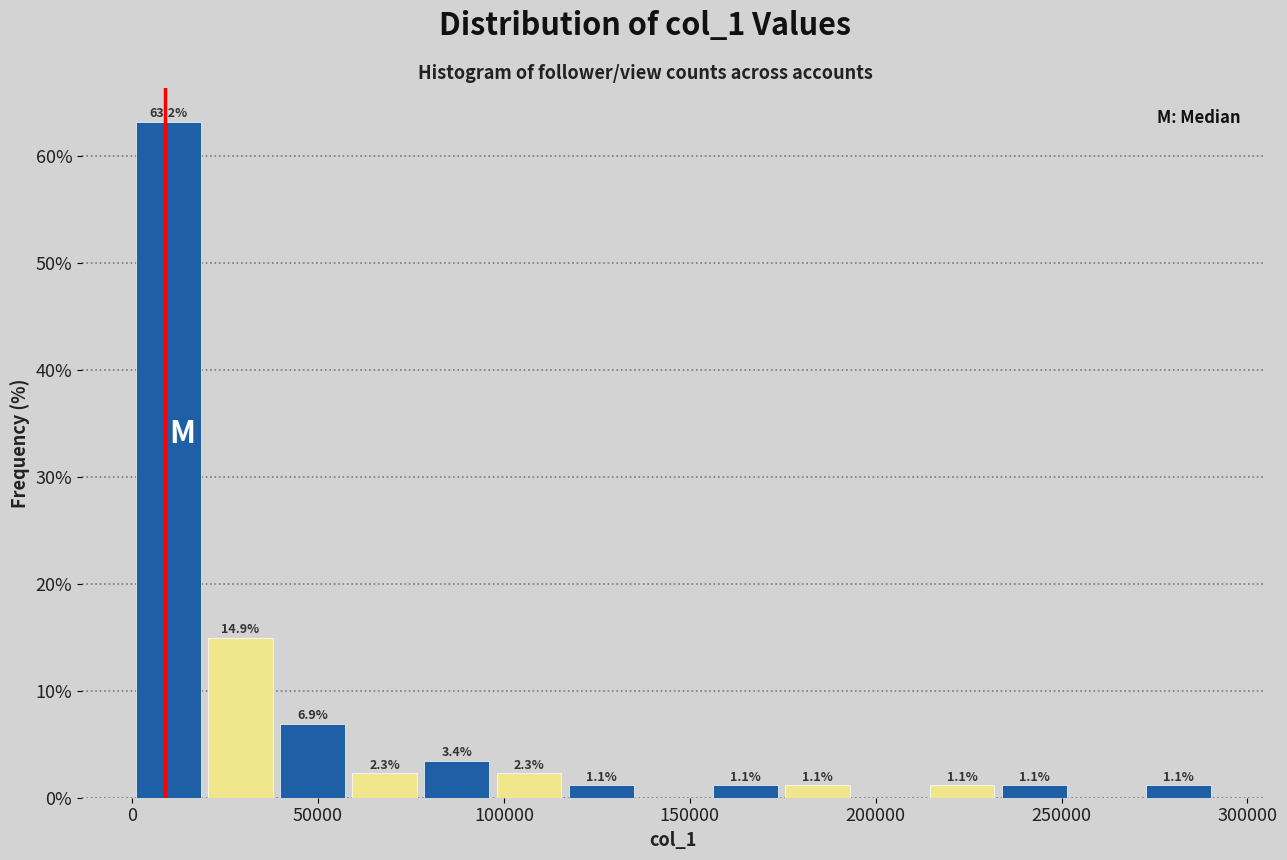

Read against the x-axis, roughly where is the centre of the tallest bar?

10000